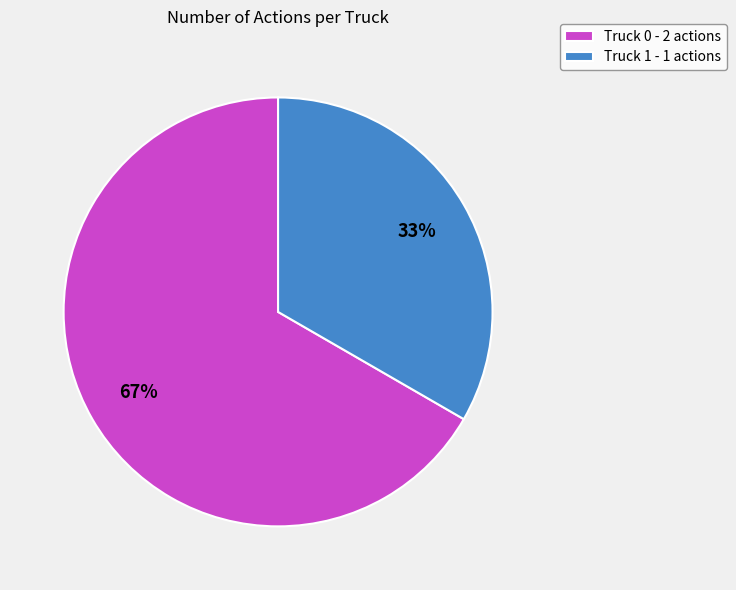

Which category has the biggest portion of the pie?

Truck 0